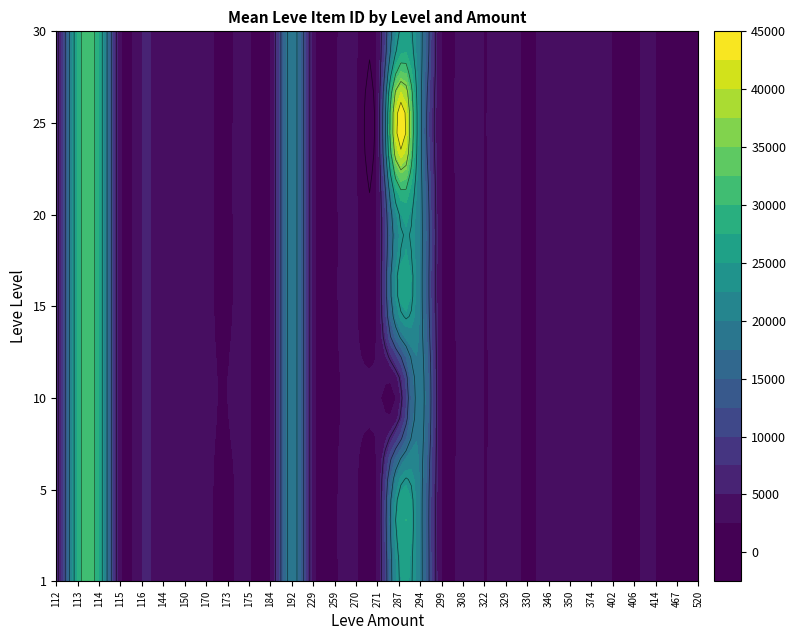

At how many categories does at least one series exceed 22740?

2